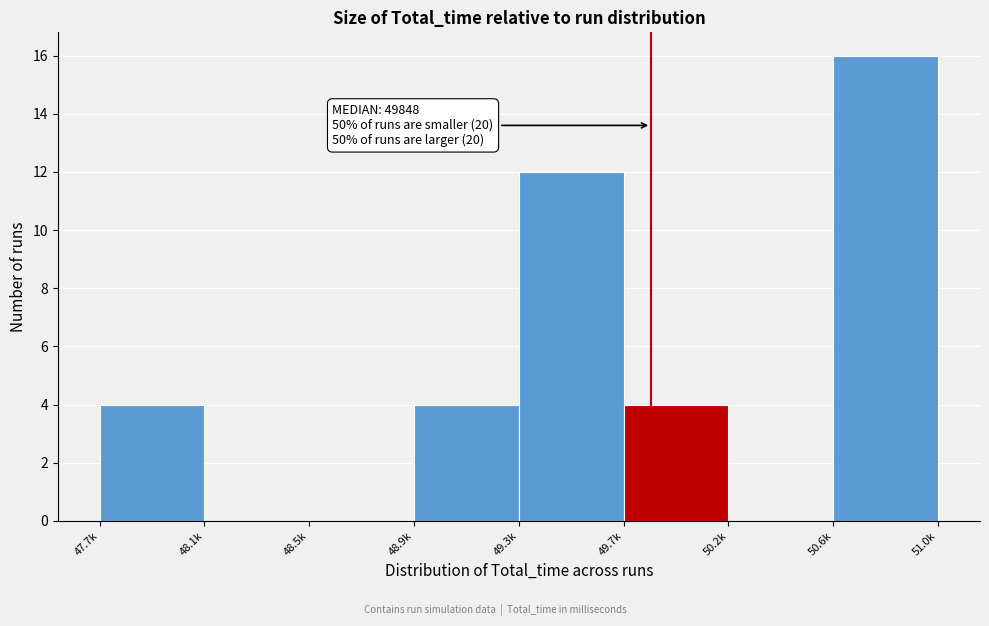

Reading right to left, what are all the values shown in this chart?

50.6k=16	50.2k=0	49.7k=4	49.3k=12	48.9k=4	48.5k=0	48.1k=0	47.7k=4